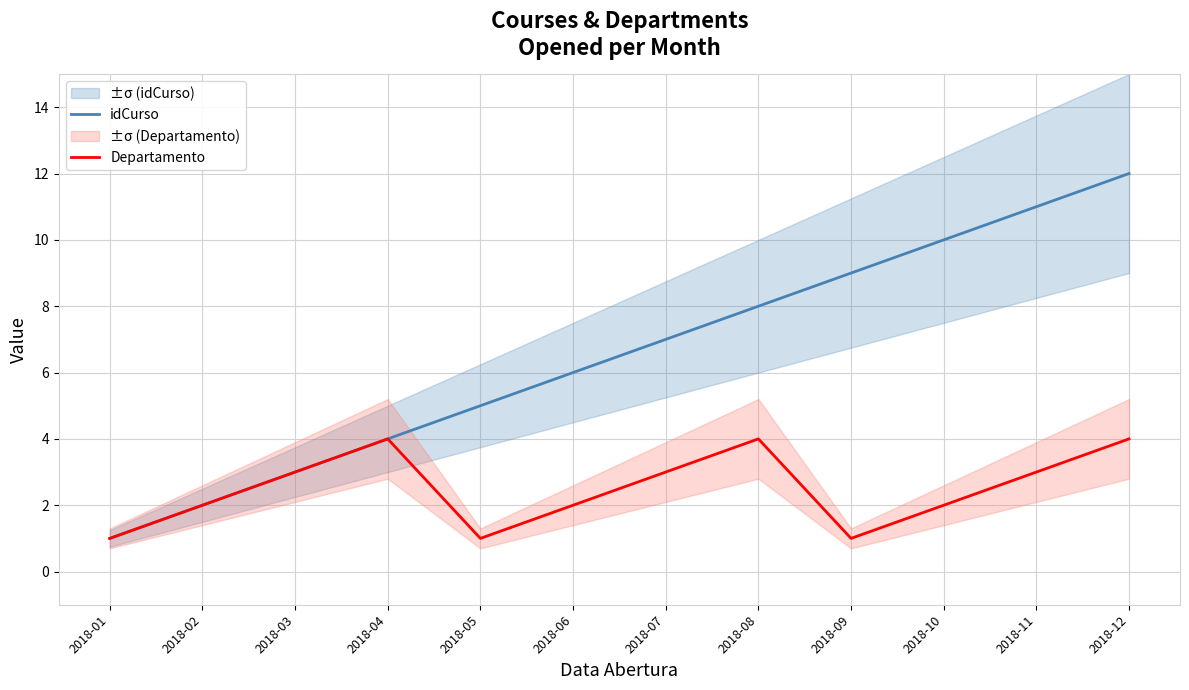

Reading right to left, list all the values displayed in this chart.

idCurso: 12	11	10	9	8	7	6	5	4	3	2	1
Departamento: 4	3	2	1	4	3	2	1	4	3	2	1